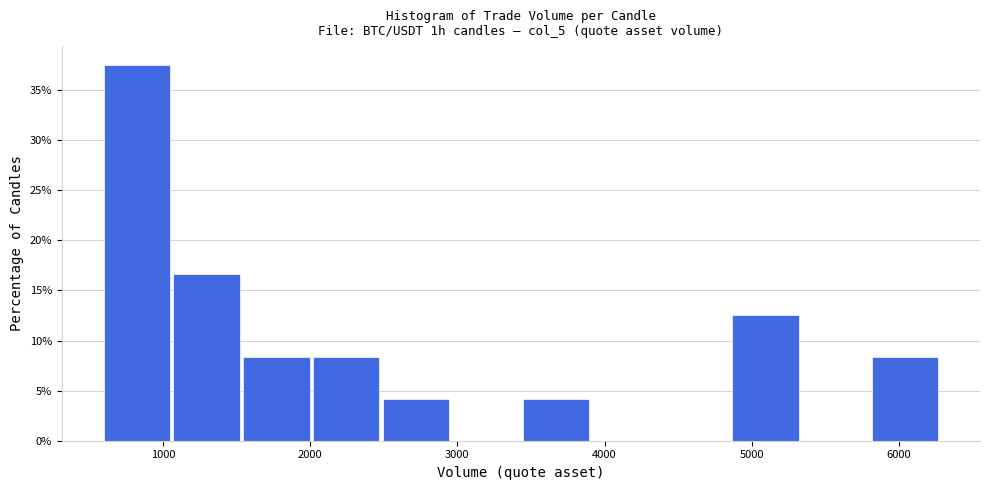

Reading left to right, transcribe this chart: for each bar, give the range it covers on the x-axis and its height. Neither the bar edges nor the heights are printed on the chart, so give them approximately, as read against the axes.

600 to 1100: 37.5
1100 to 1500: 16.5
1500 to 2000: 8.5
2000 to 2500: 8.5
2500 to 3000: 4.0
3000 to 3400: 0
3400 to 3900: 4.0
3900 to 4400: 0
4400 to 4900: 0
4900 to 5300: 12.5
5300 to 5800: 0
5800 to 6300: 8.5